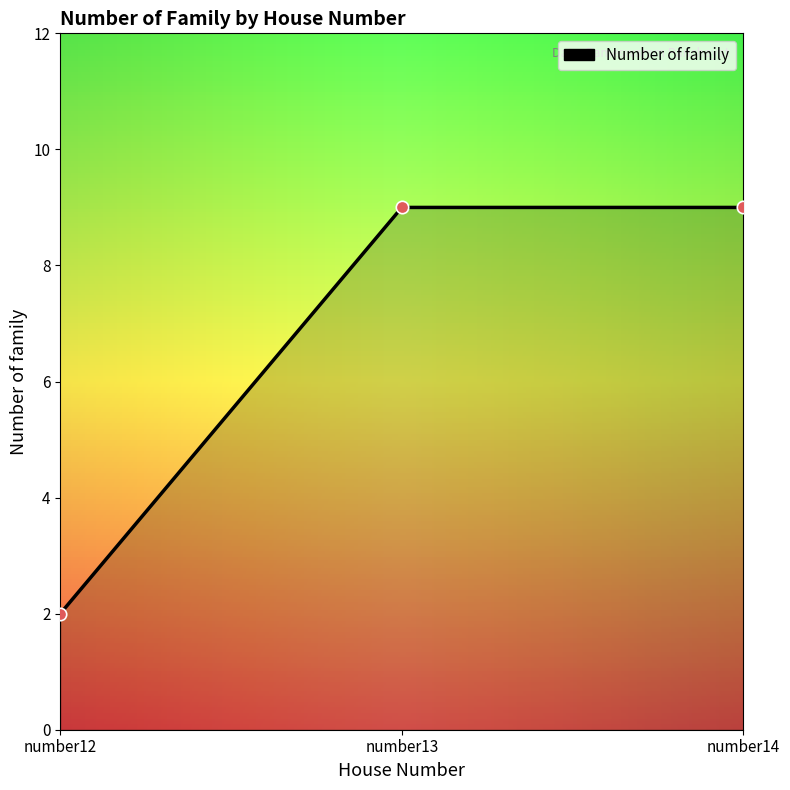

What is the change in value from number12 to number13?

+7